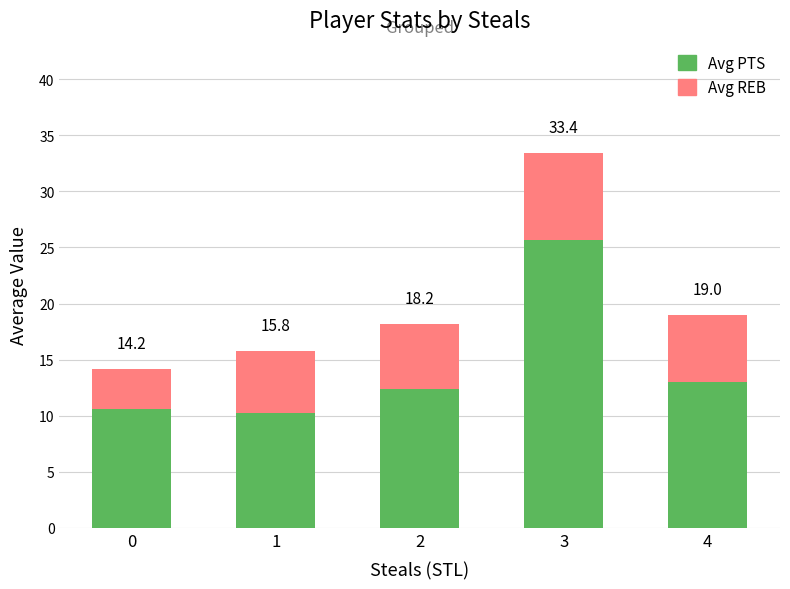

What is the difference between the Avg REB values at 4 and 3?

1.7